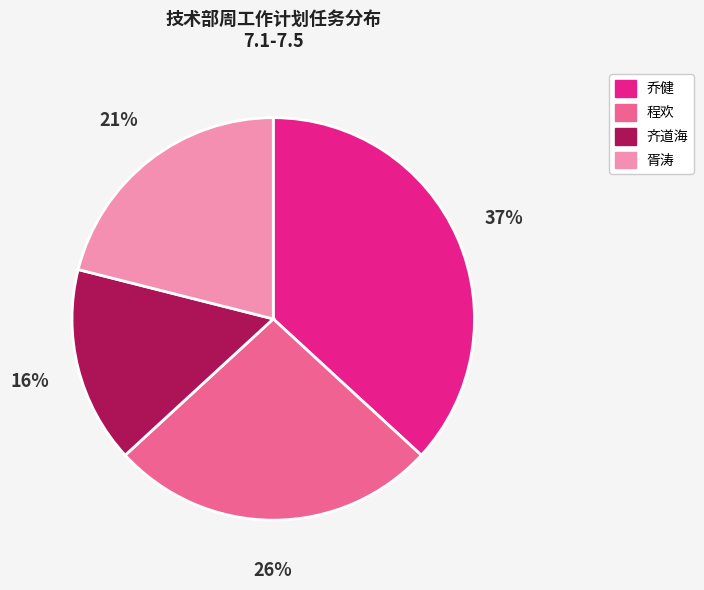

Does 齐道海 represent more than half of the total?

No